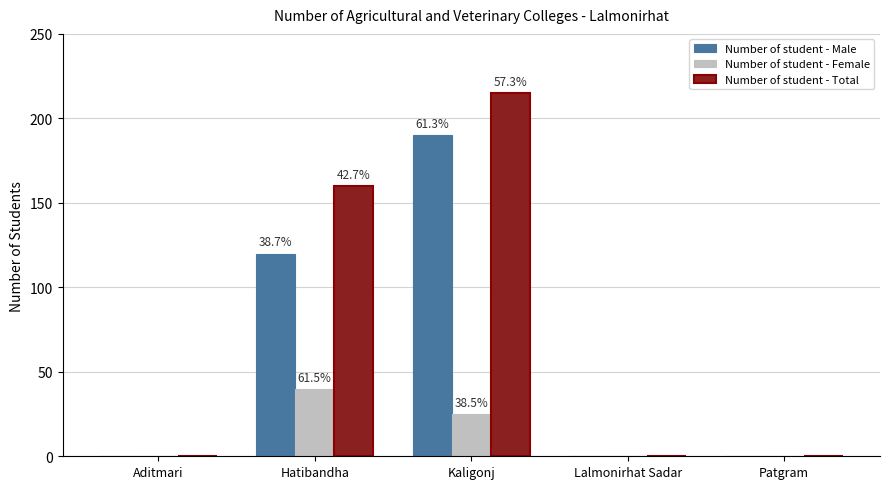

Are the bars grouped side by side (vs. stacked)?

Yes